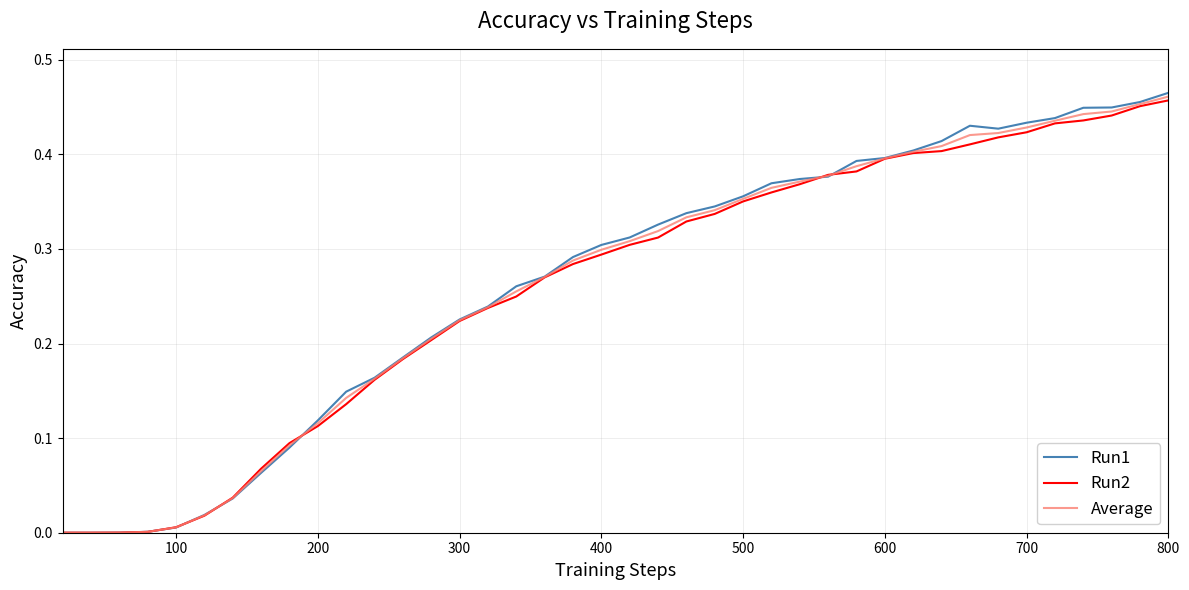

Which series has the widest spread of values?

Run1